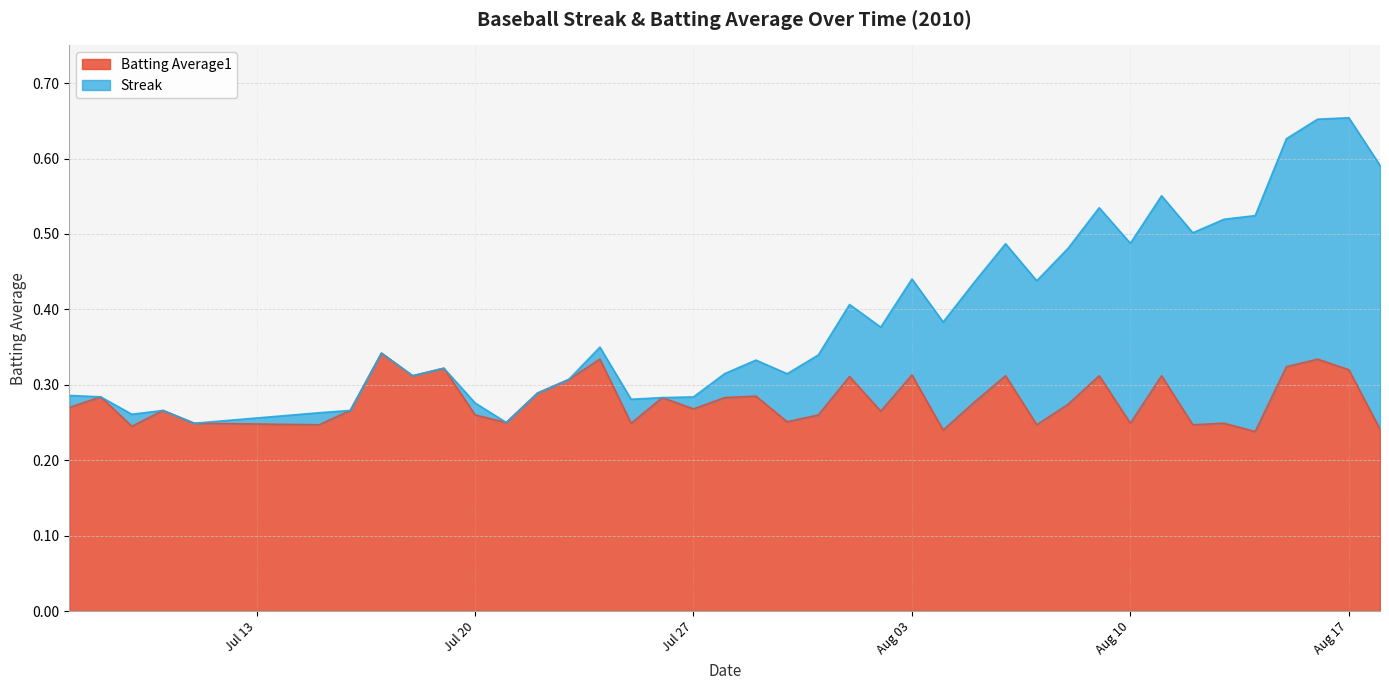

True or false: the data shows 0.1 at 39.

False